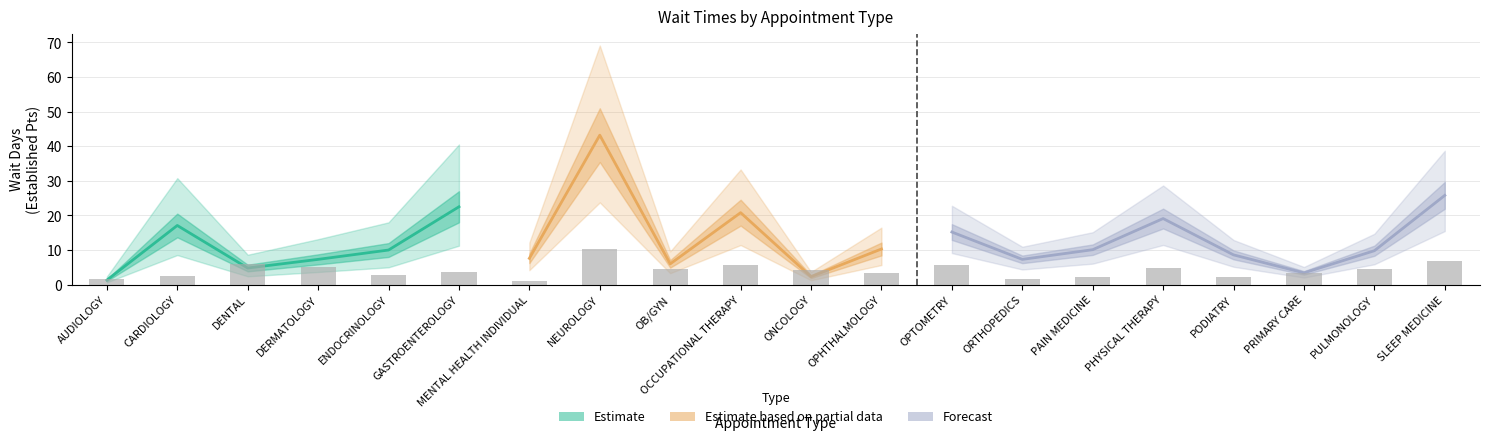

What is the label of the 10th bar from the left?

OCCUPATIONAL THERAPY